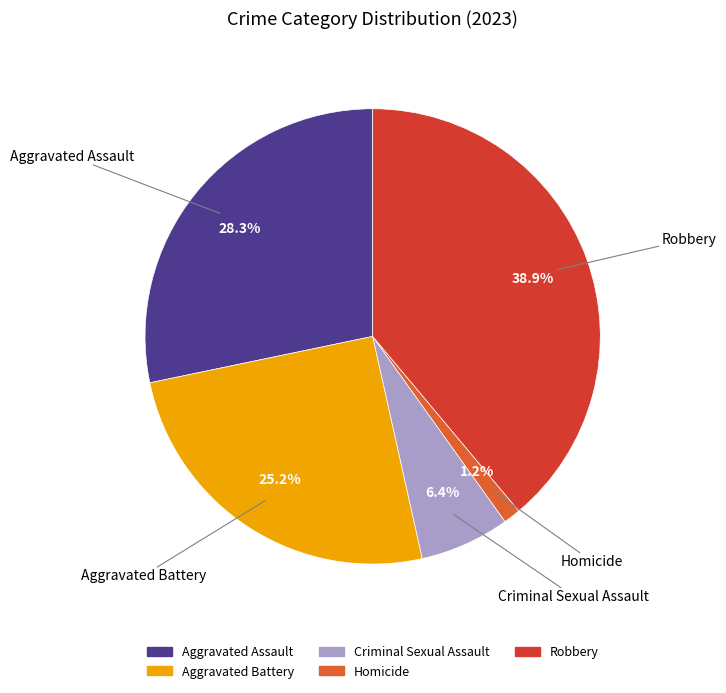

How many segments does this pie chart have?

5